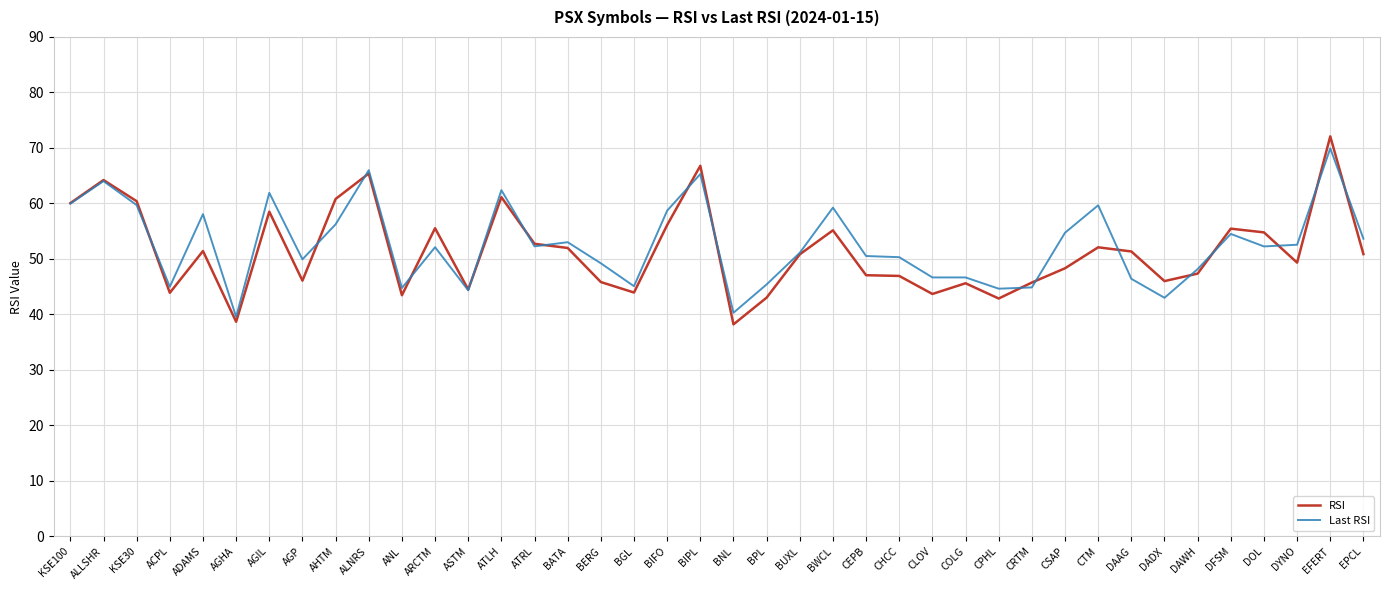

What is the minimum value for RSI?

38.2